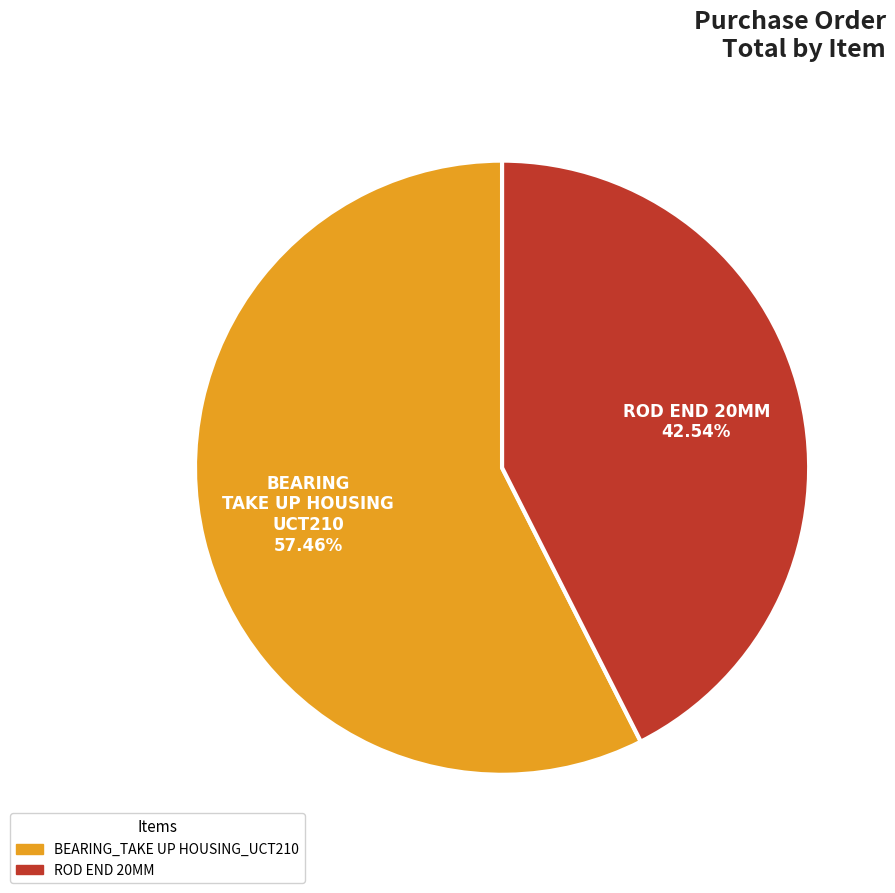

Is ROD END 20MM the majority of the pie?

No